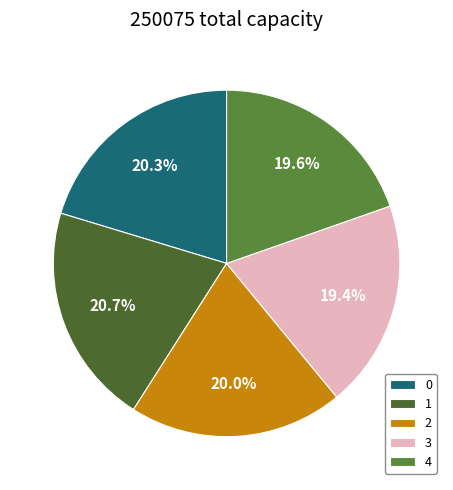

Rank the categories by value from lowest to highest.

3, 4, 2, 0, 1